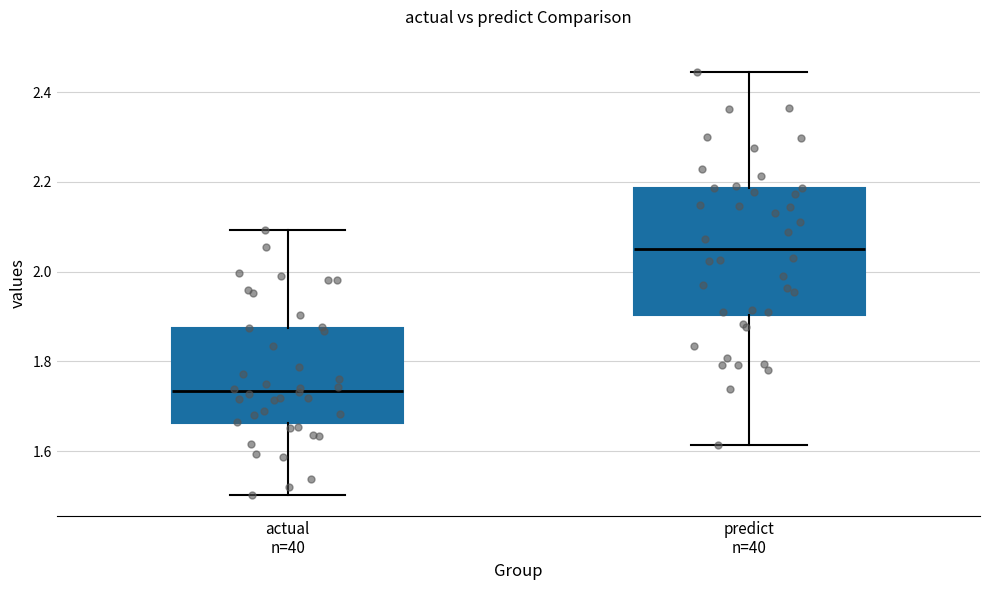

Which box is the tallest, from its lower edge to its upper edge?

predict n=40